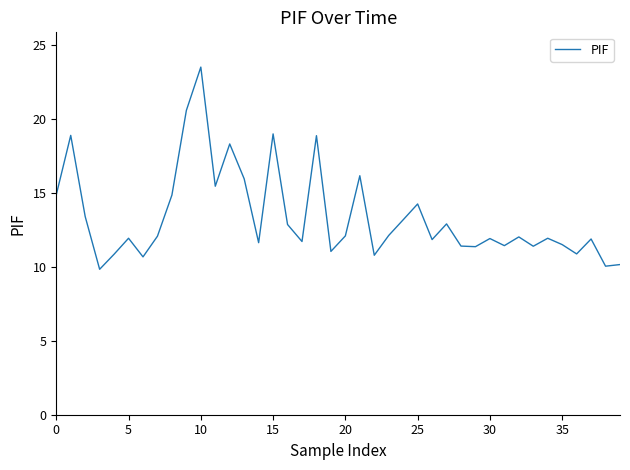

What is the maximum value shown in the chart?

23.5